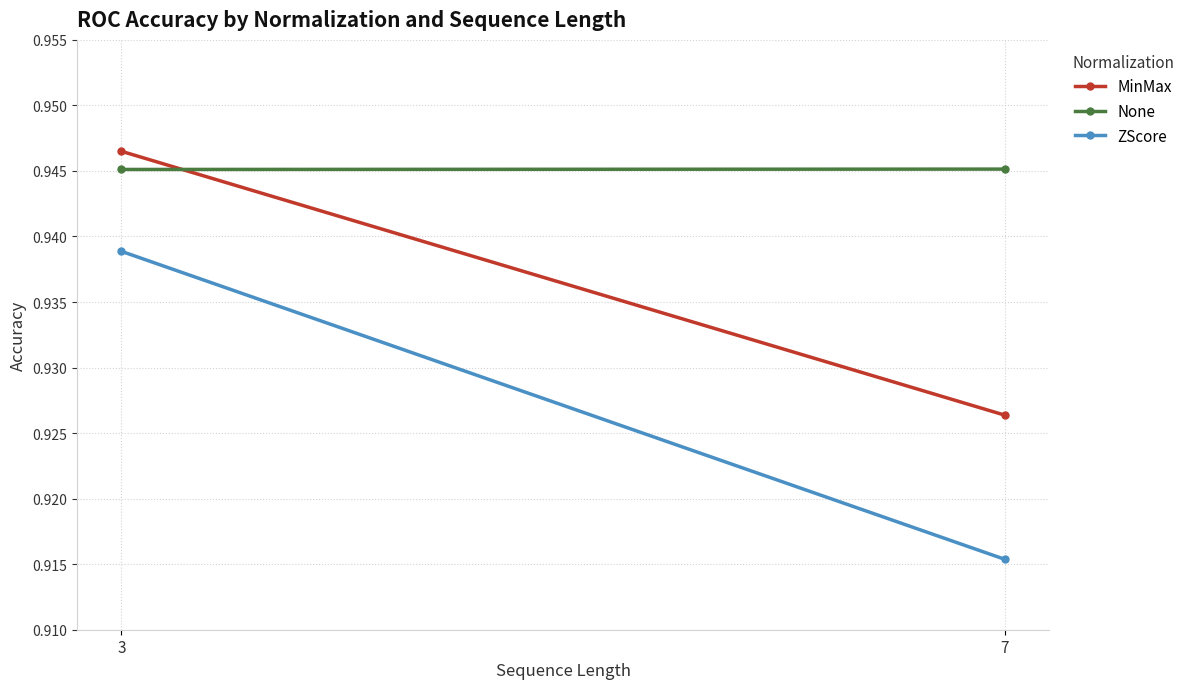

The MinMax series shows 0.9 at 7. True or false?

True